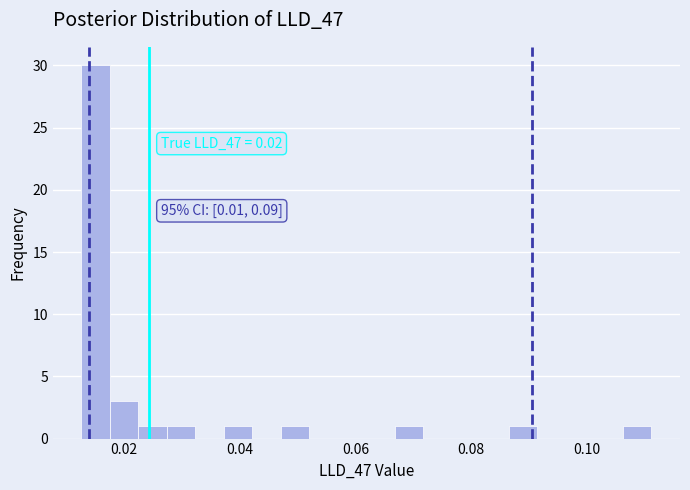

Read against the x-axis, roughly where is the centre of the tallest bar?

0.016